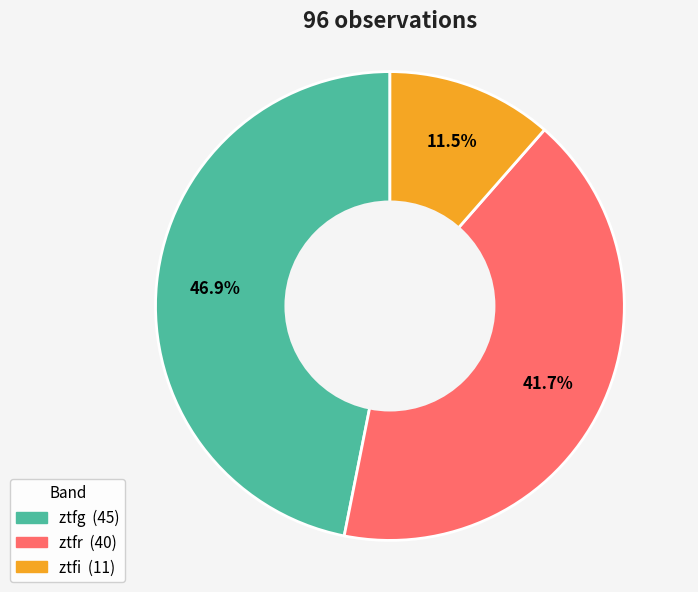

Which has a higher value, ztfr or ztfg?

ztfg